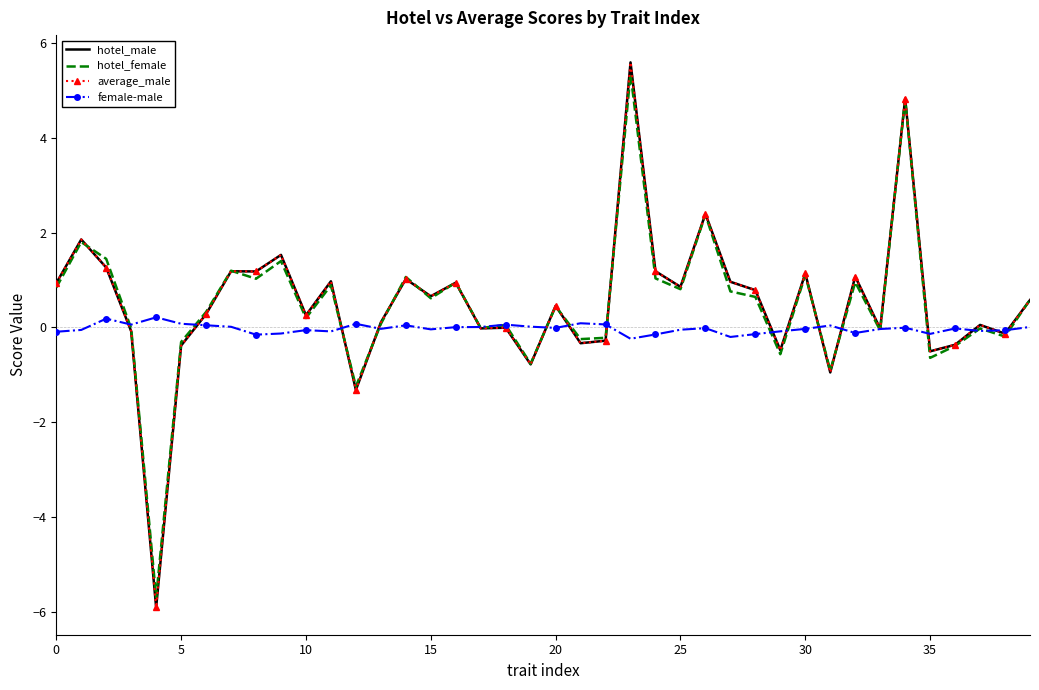

Which series has the widest spread of values?

hotel_male